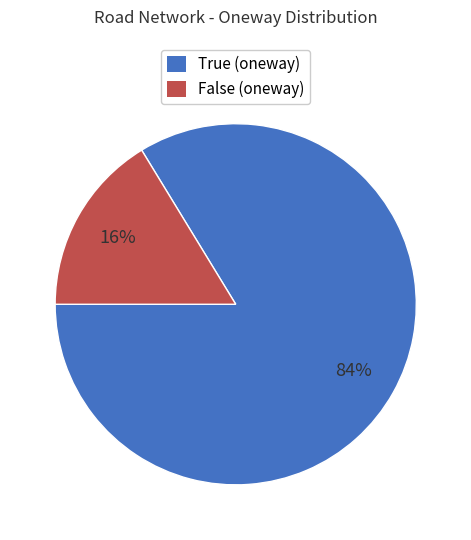

To the nearest percent, what portion does False (oneway) represent?

16%